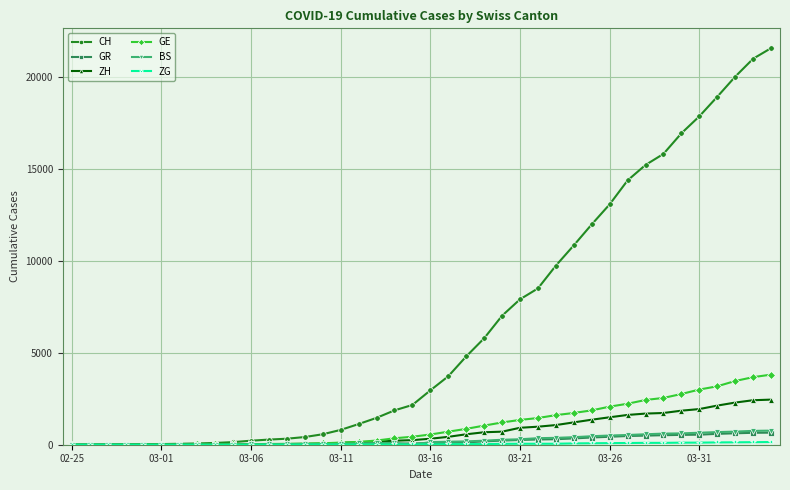

What is the greatest value displayed?

21587